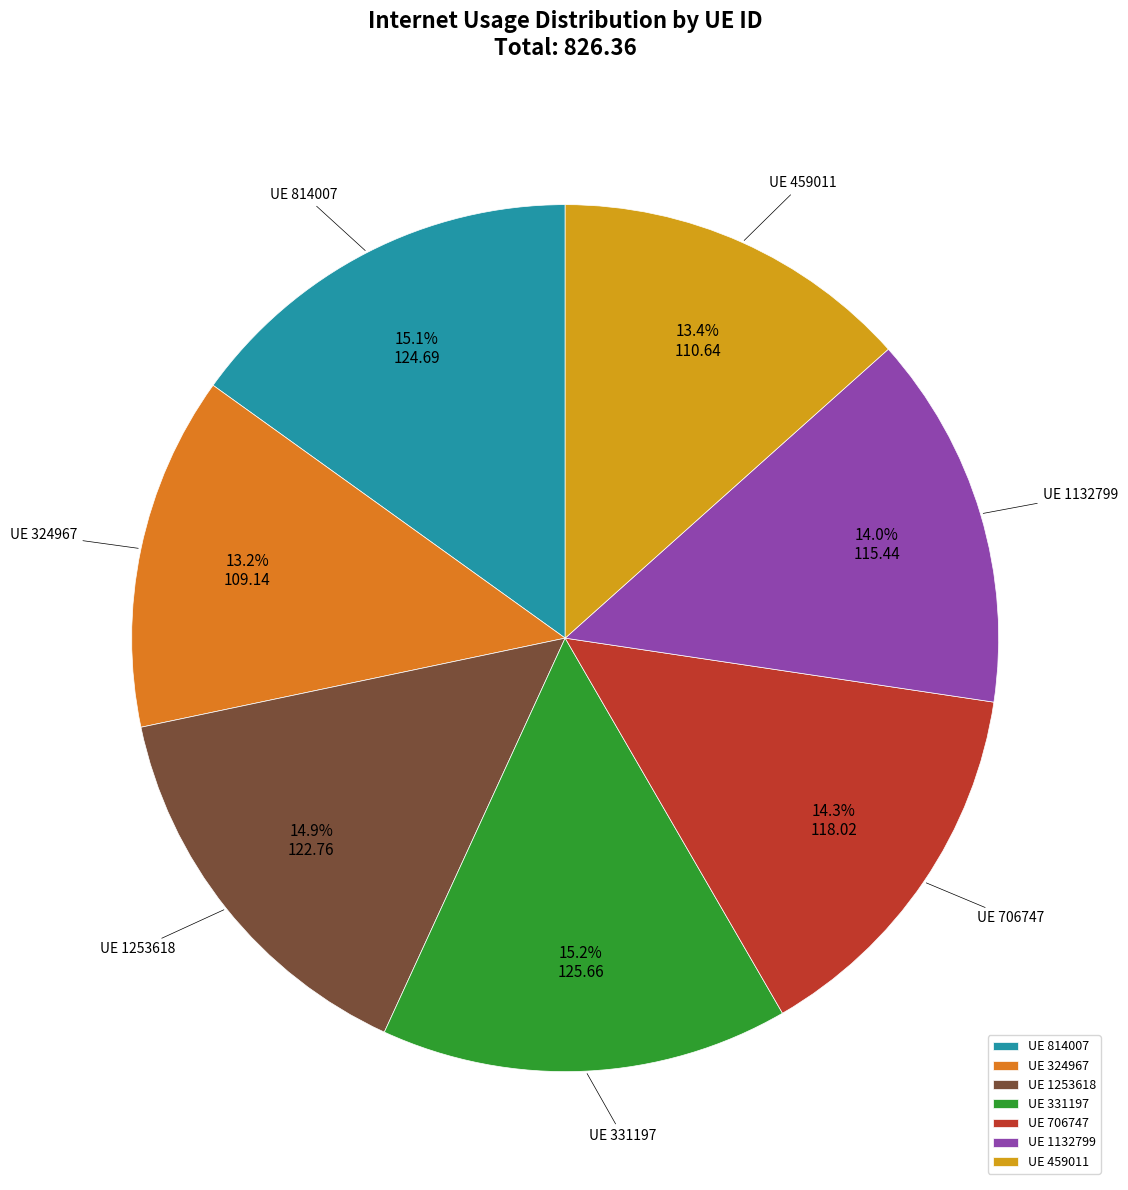

What percentage do UE 1253618 and UE 331197 together represent?

30.1%